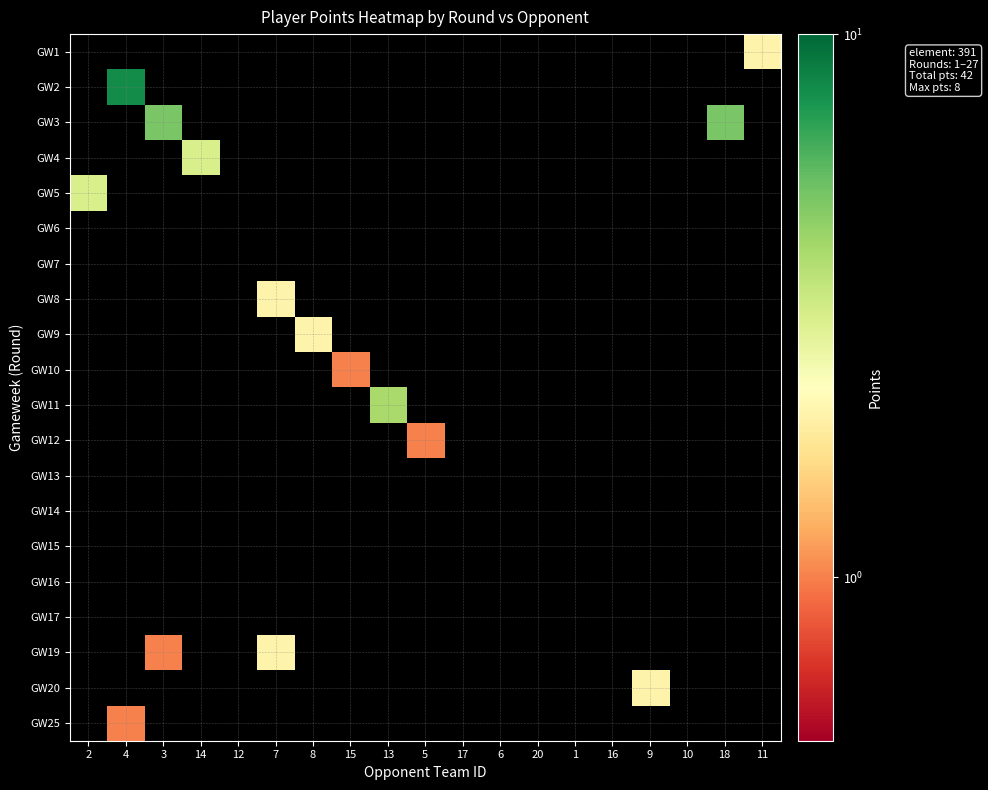

What is the greatest value displayed?

8